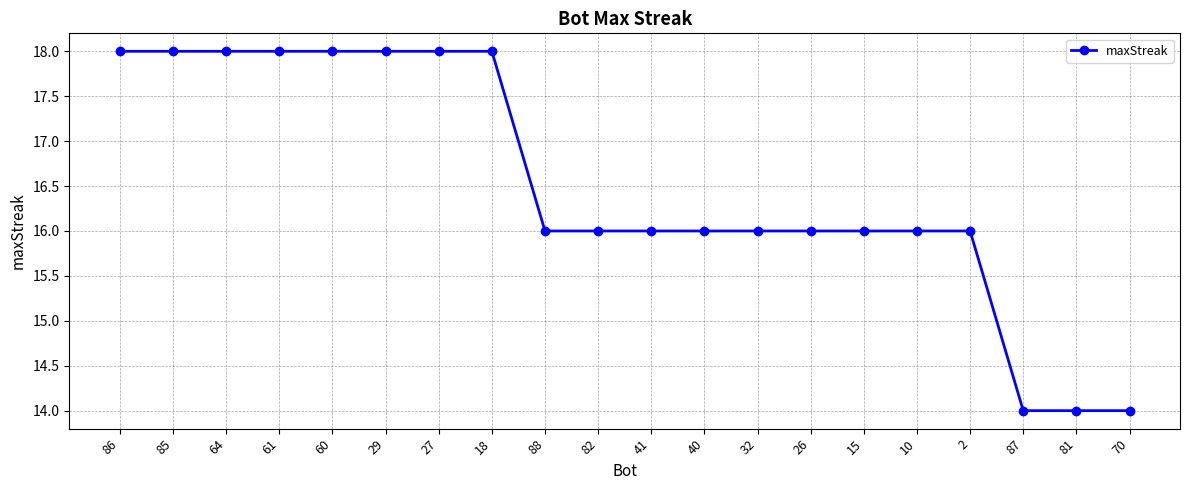

What is the difference between the second highest and second lowest values?

4